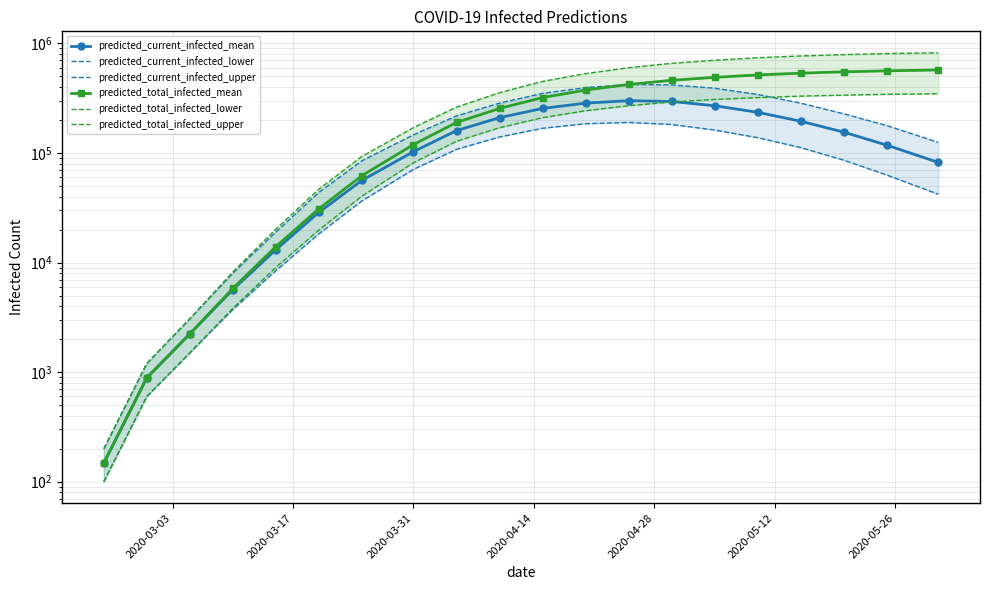

Is the value of predicted_total_infected_upper at 18 greater than the value of predicted_current_infected_lower at 7?

Yes